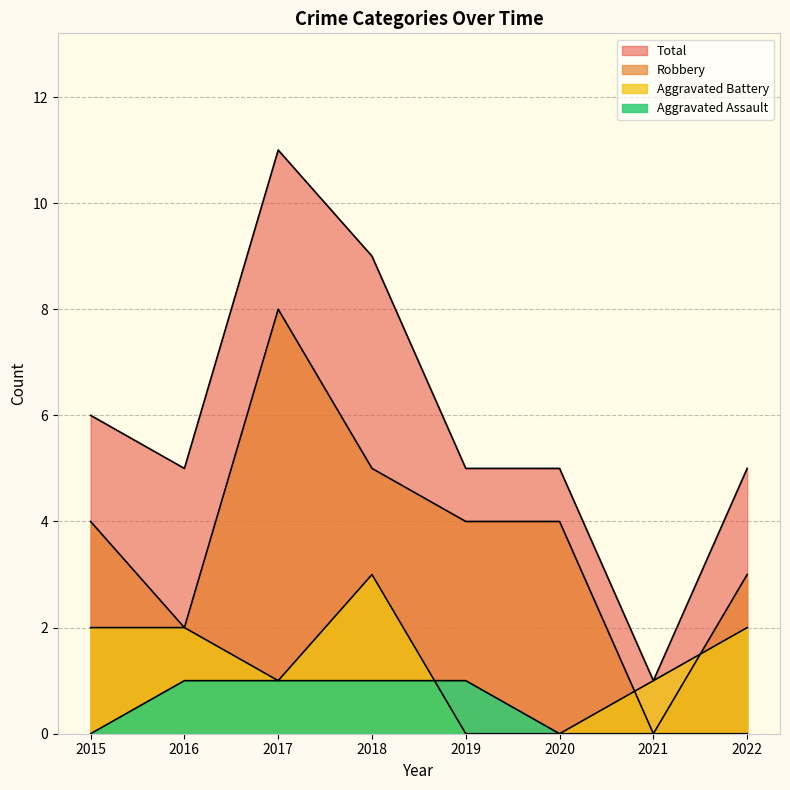

What is the sum of the Total values at 2018 and 2017?

20